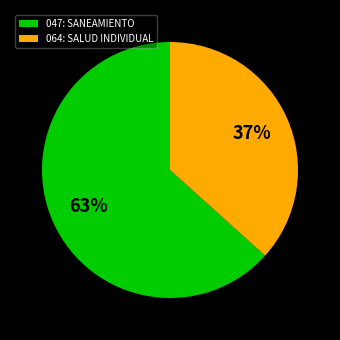

Is there a majority slice in this chart?

Yes